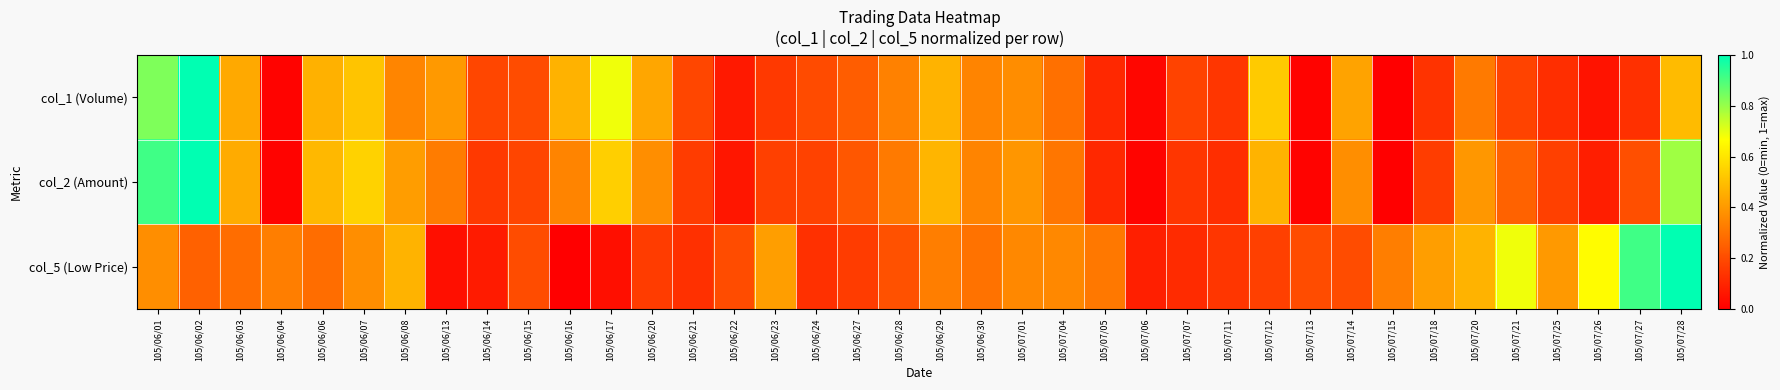

List the series in order of their overall mean, highest first.

col_2 (Amount), col_5 (Low Price), col_1 (Volume)